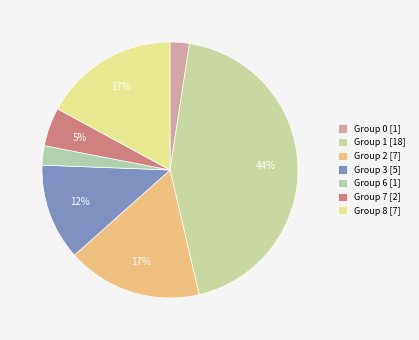

How many segments does this pie chart have?

7